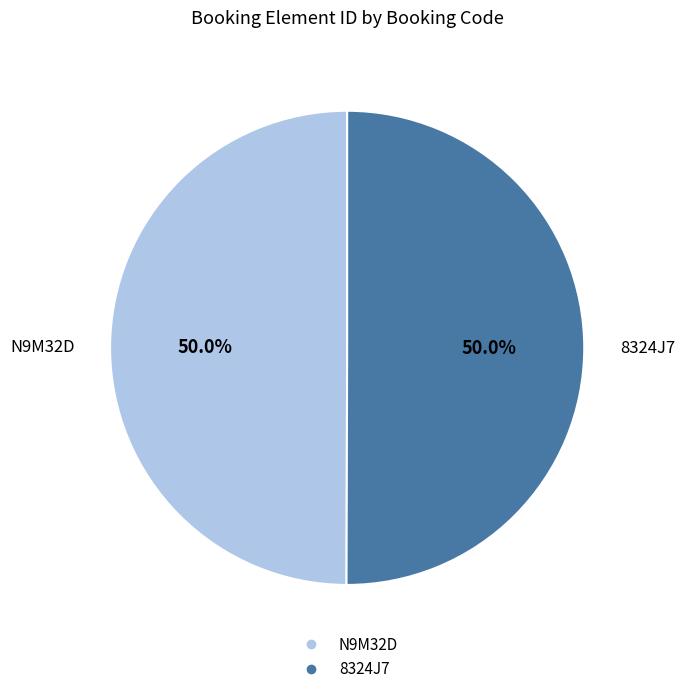

What percentage is the N9M32D slice, to the nearest percent?

50%